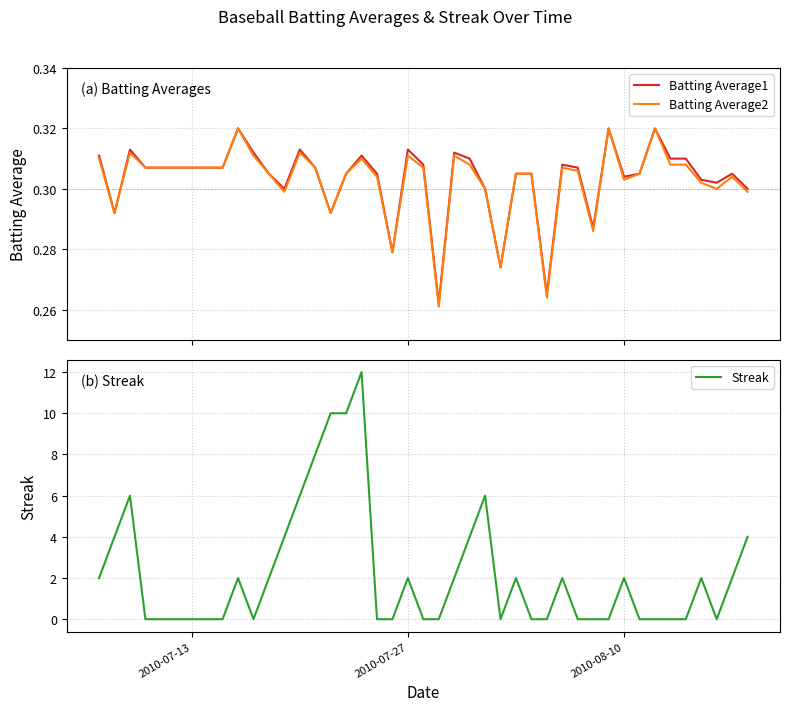

Which series has the widest spread of values?

Streak